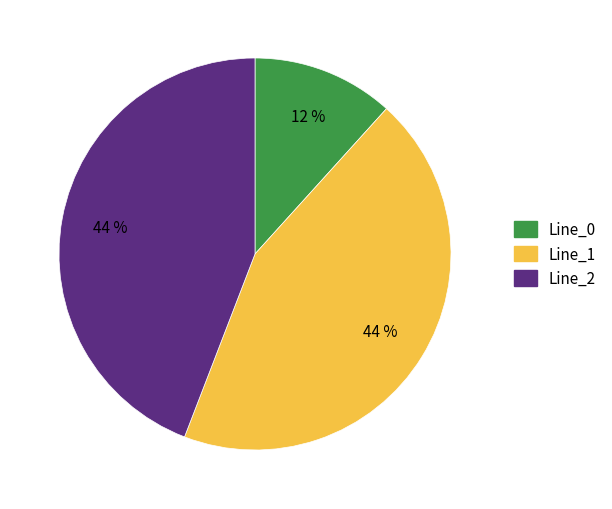

How many segments does this pie chart have?

3